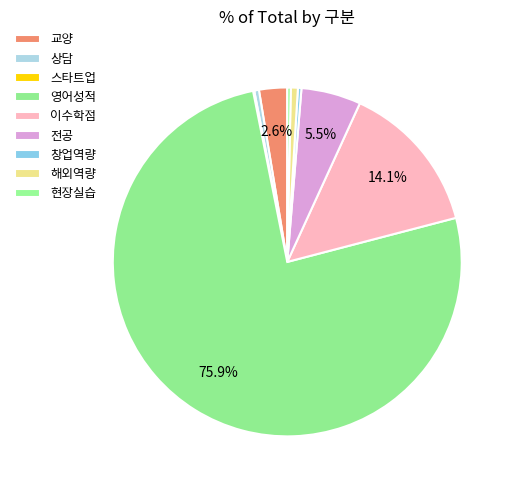

Rank the categories by value from lowest to highest.

스타트업, 창업역량, 현장실습, 상담, 해외역량, 교양, 전공, 이수학점, 영어성적